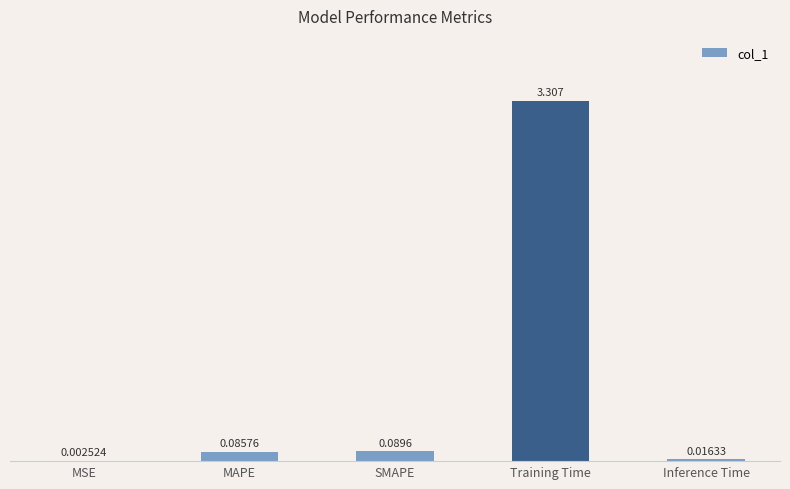

At which category does the chart reach its peak across all series?

Training Time